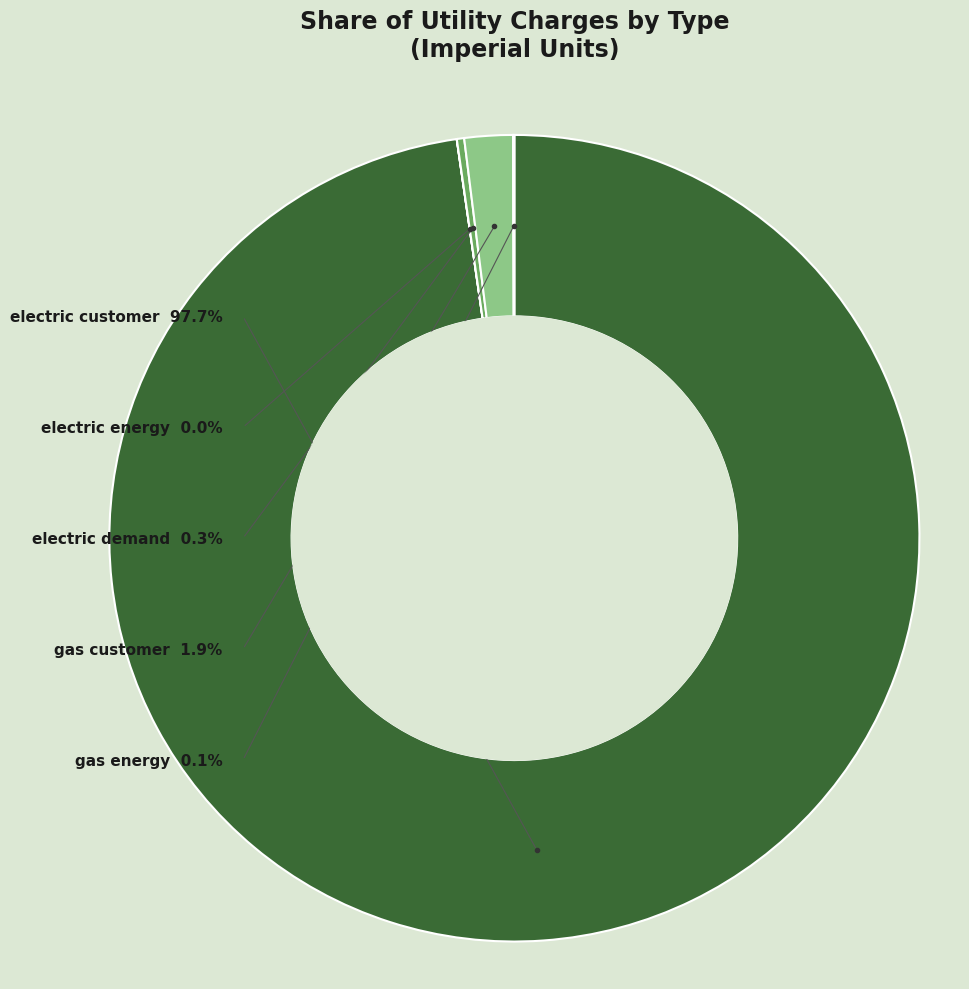

What percentage is NOT represented by electric customer?

2.3%